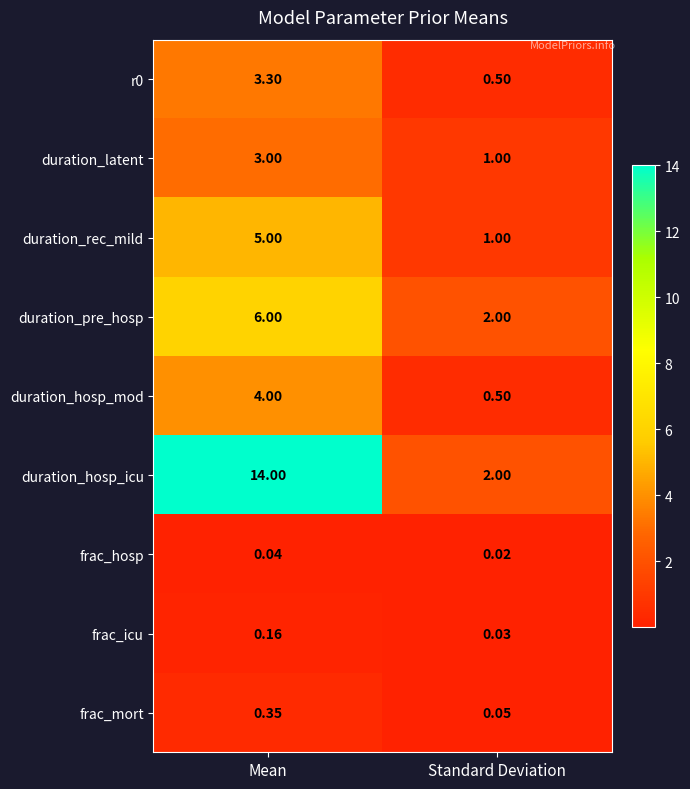

Which series has the largest total across all categories?

duration_hosp_icu